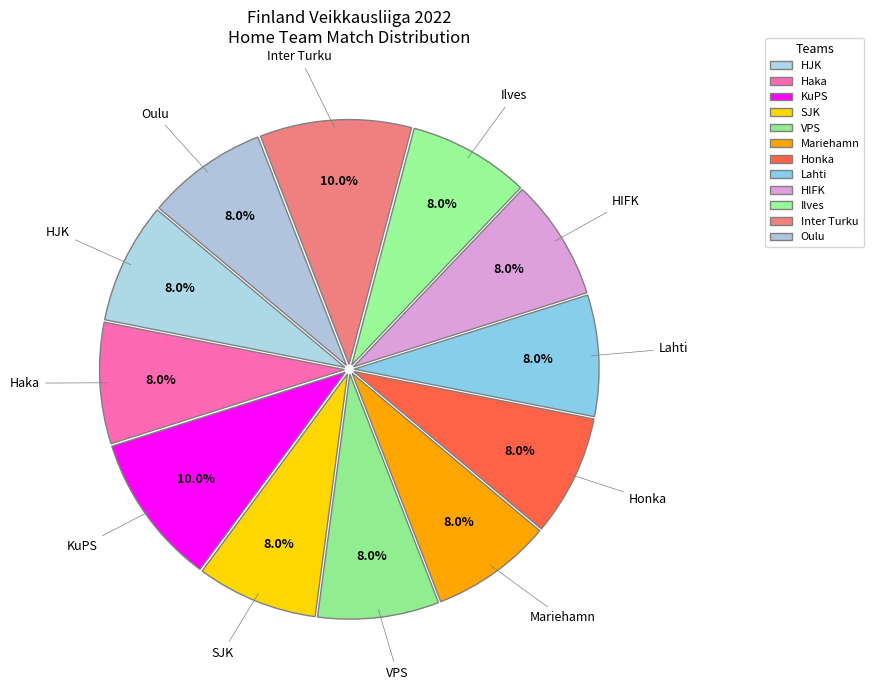

Is it true that HJK is 19% of the pie?

False